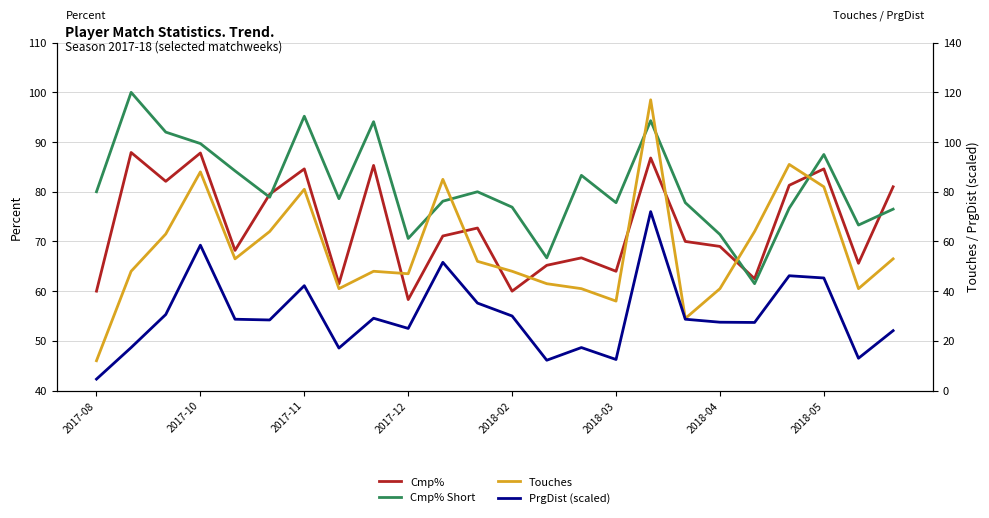

What is the average value of the Cmp% series?

73.2